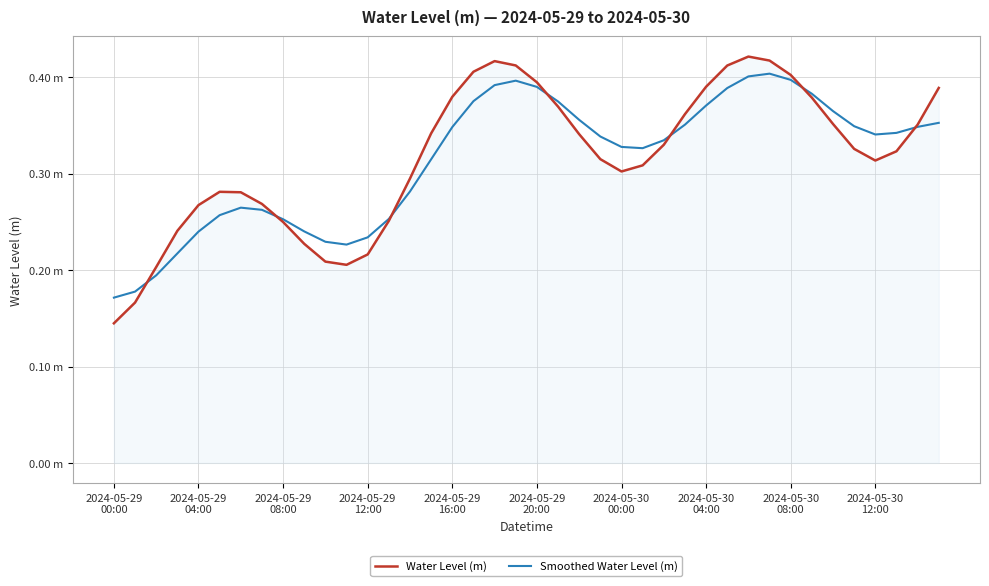

What is the minimum value for Smoothed Water Level (m)?

0.2